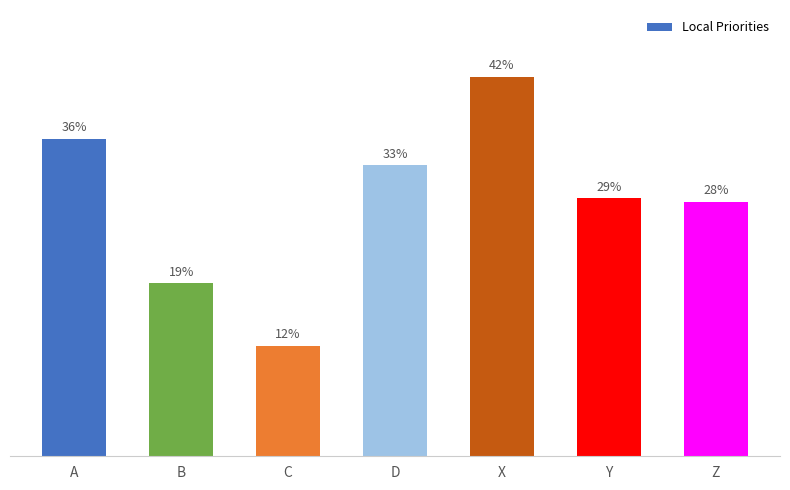

What is the sum of all values?

2.0